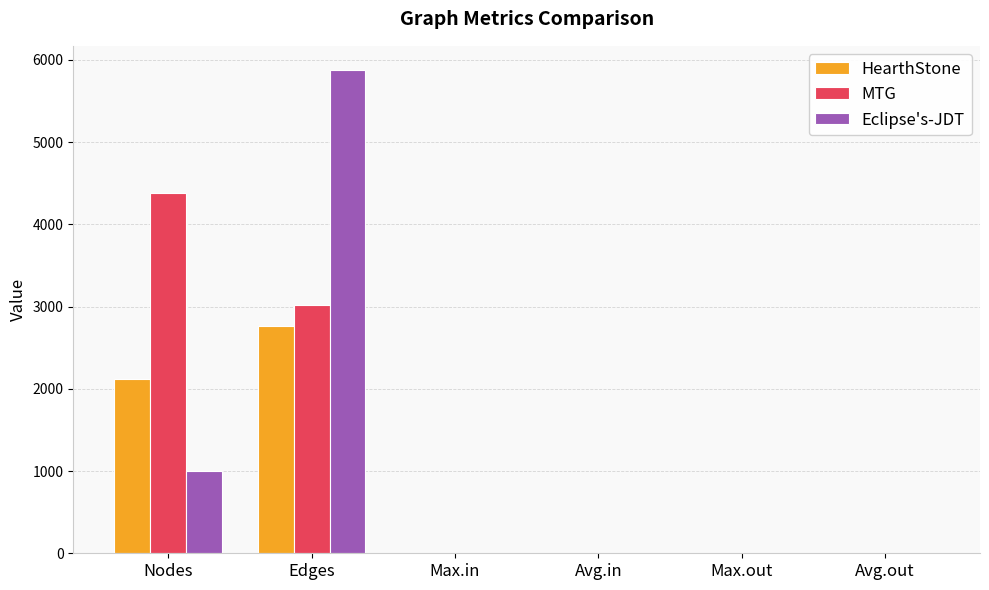

How many groups of bars are there?

6